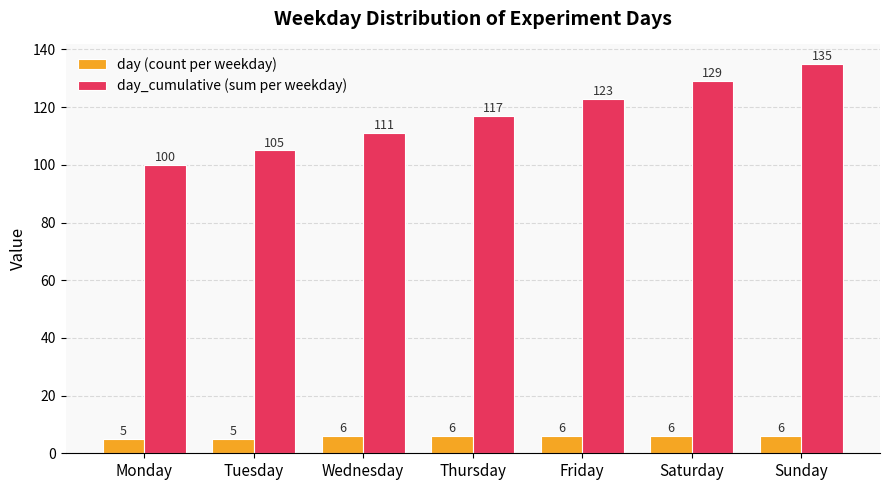

Is it true that day (count per weekday) equals 6 at Thursday?

True